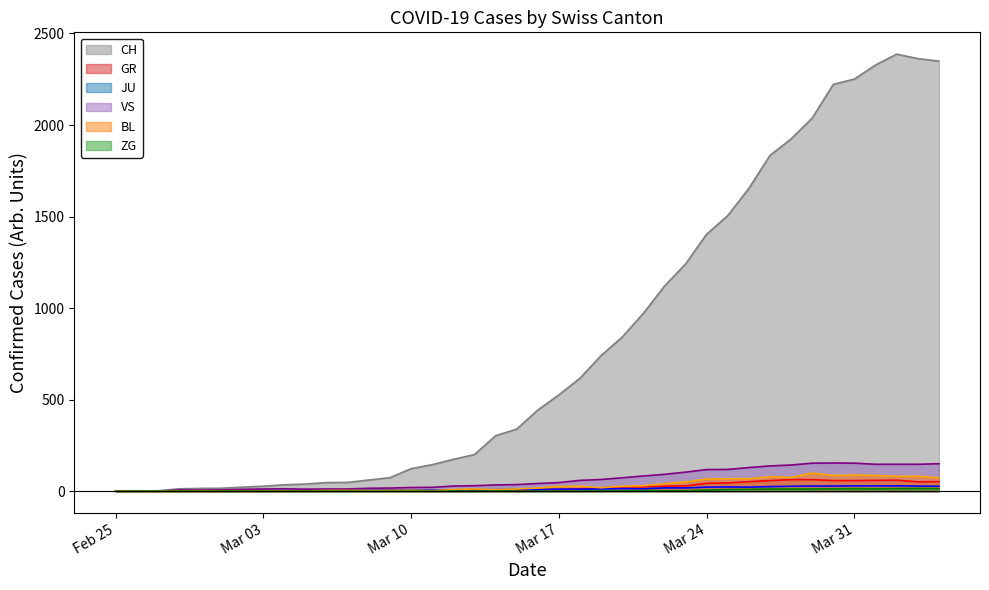

At how many categories does at least one series exceed 1870?

8